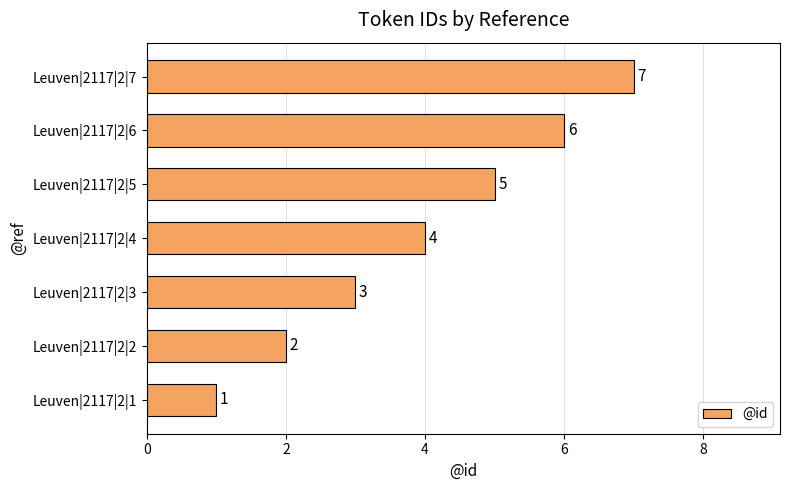

What is the difference between the maximum and second lowest values?

5